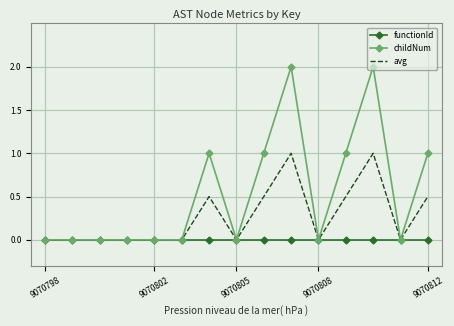

Which series has the largest range (max minus min)?

childNum